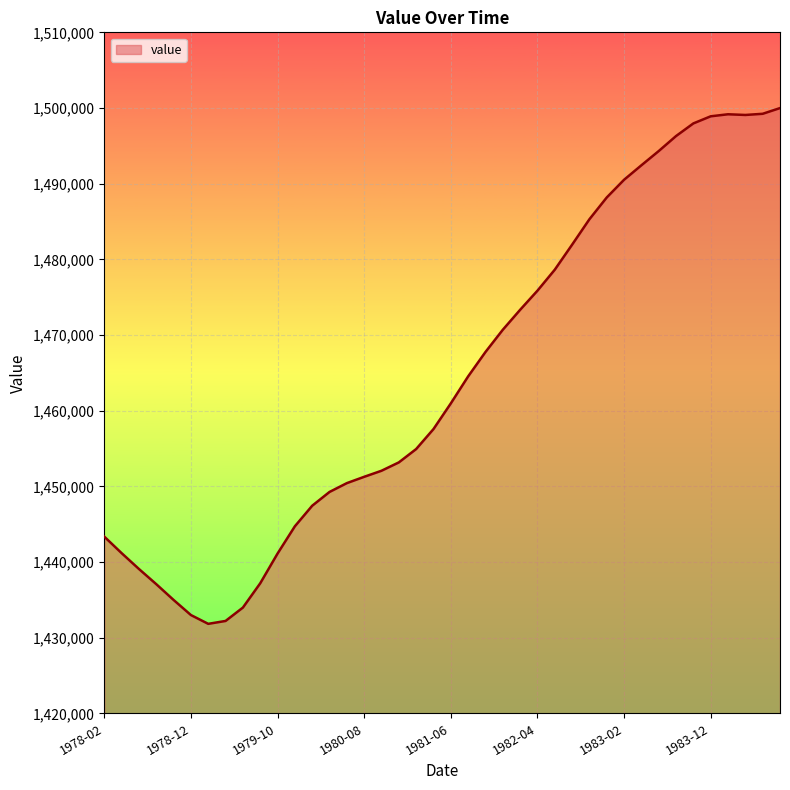

What is the maximum value shown in the chart?

1499990